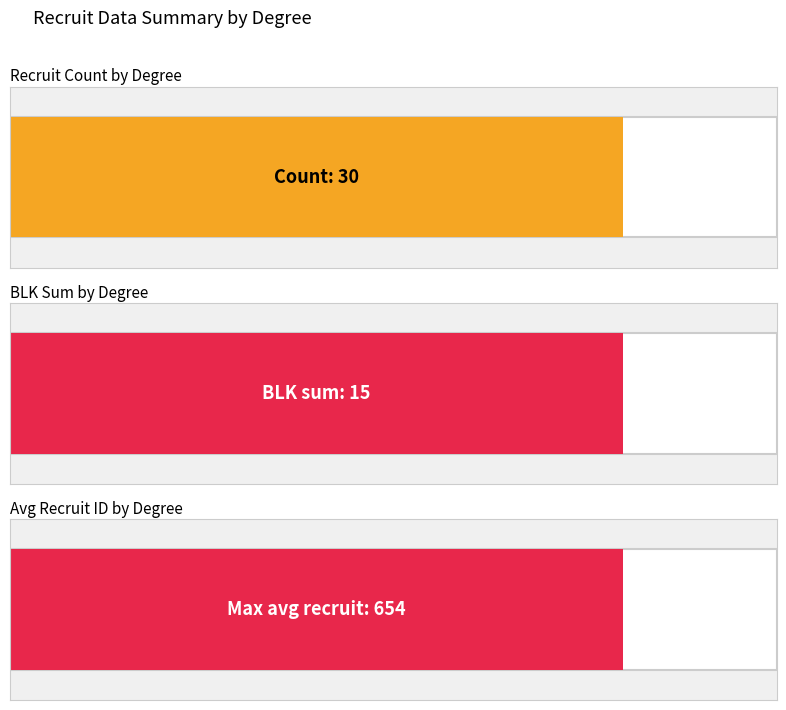

The count_per_degree series shows 7 at 5. True or false?

False